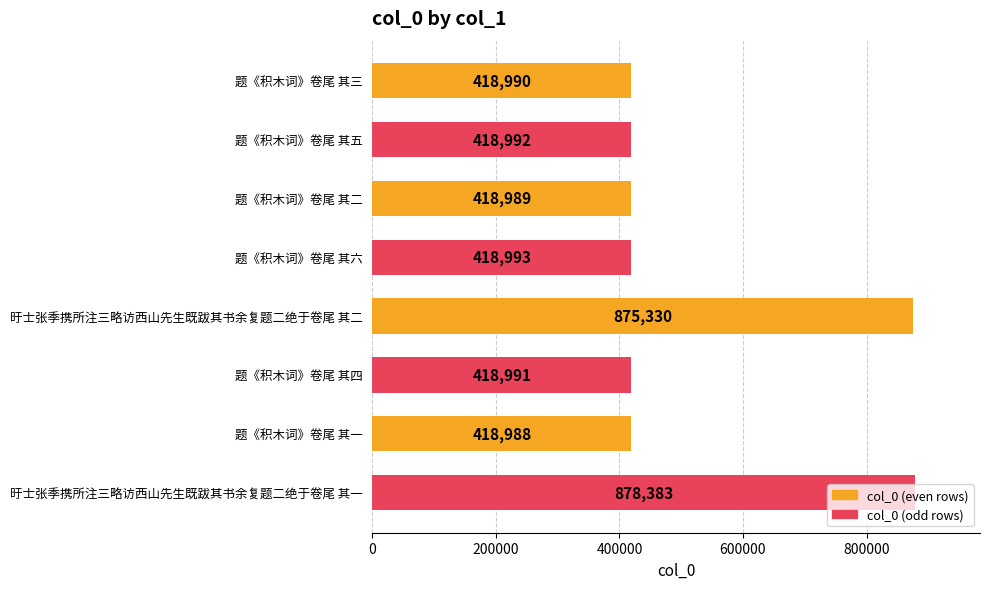

Does the chart contain any negative values?

No